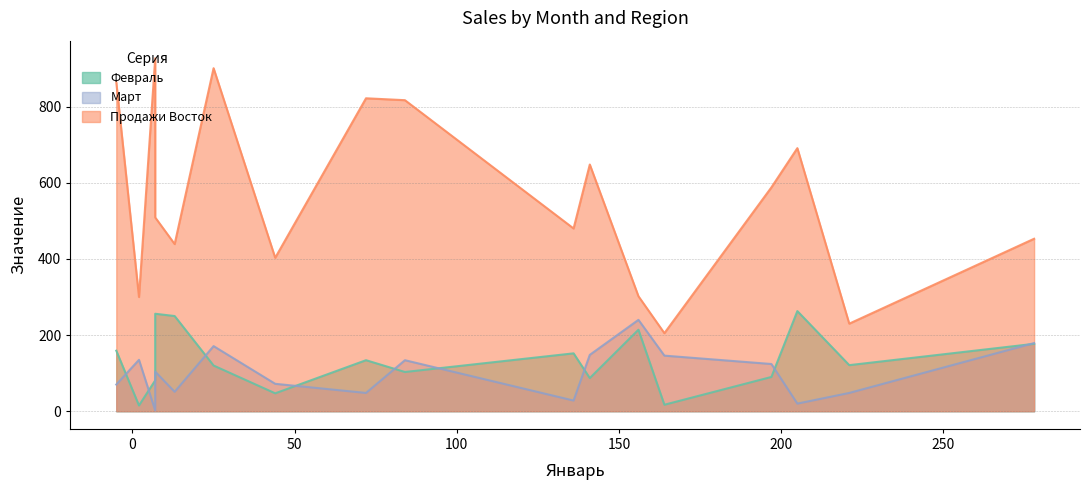

What is the difference between the second highest and minimum values in the Март series?

177